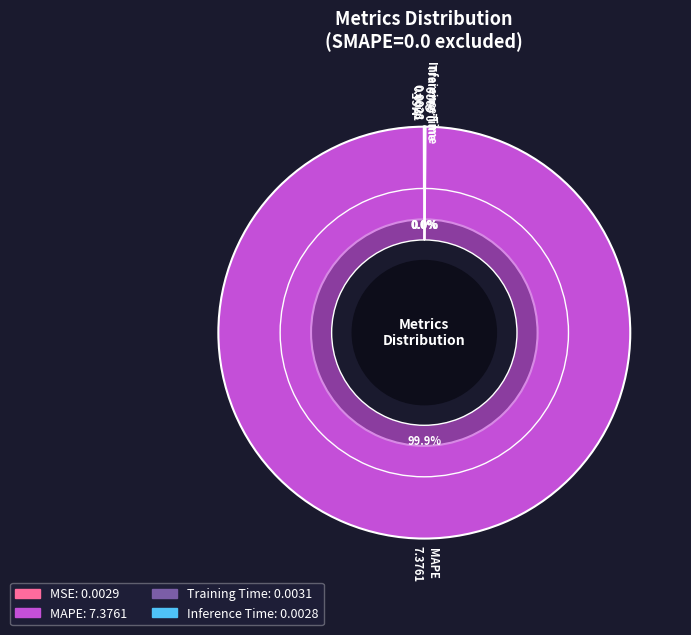

Rank the categories by value from lowest to highest.

Inference Time, MSE, Training Time, MAPE